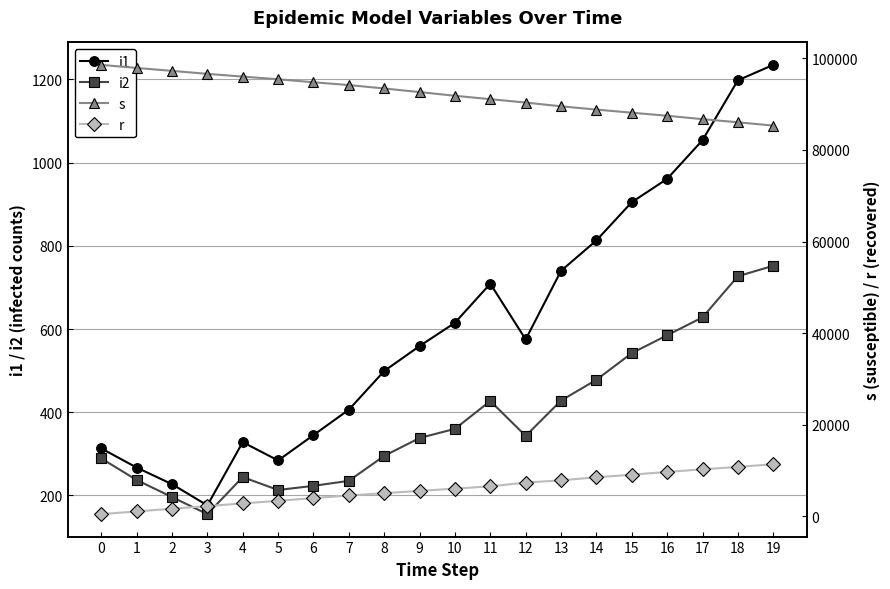

True or false: s and i1 cross at least once.

False